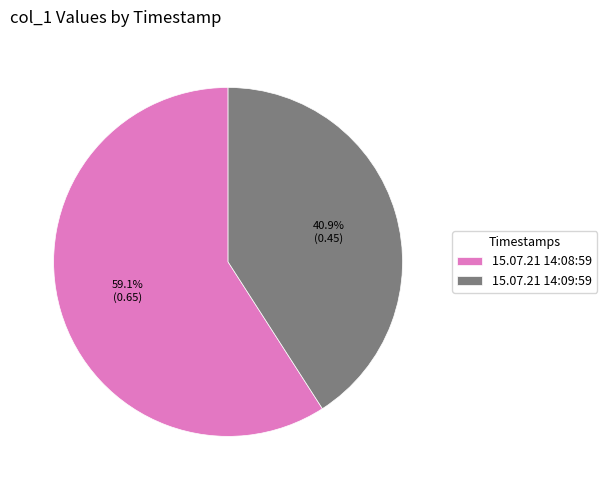

Which has a higher value, 15.07.21 14:08:59 or 15.07.21 14:09:59?

15.07.21 14:08:59